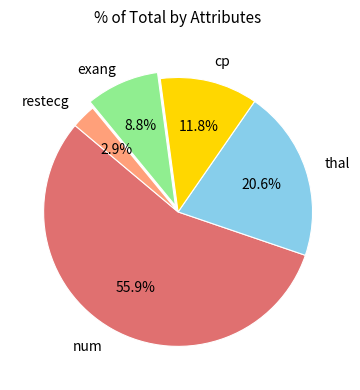

Does any single category account for the majority?

Yes